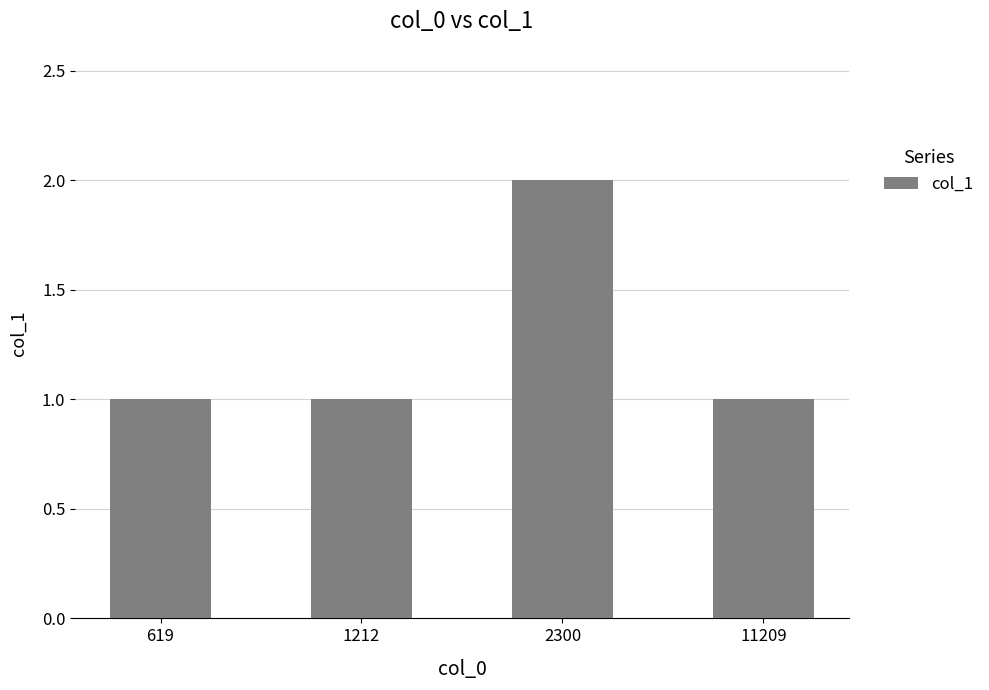

Is it true that the value at 11209 is 0?

False